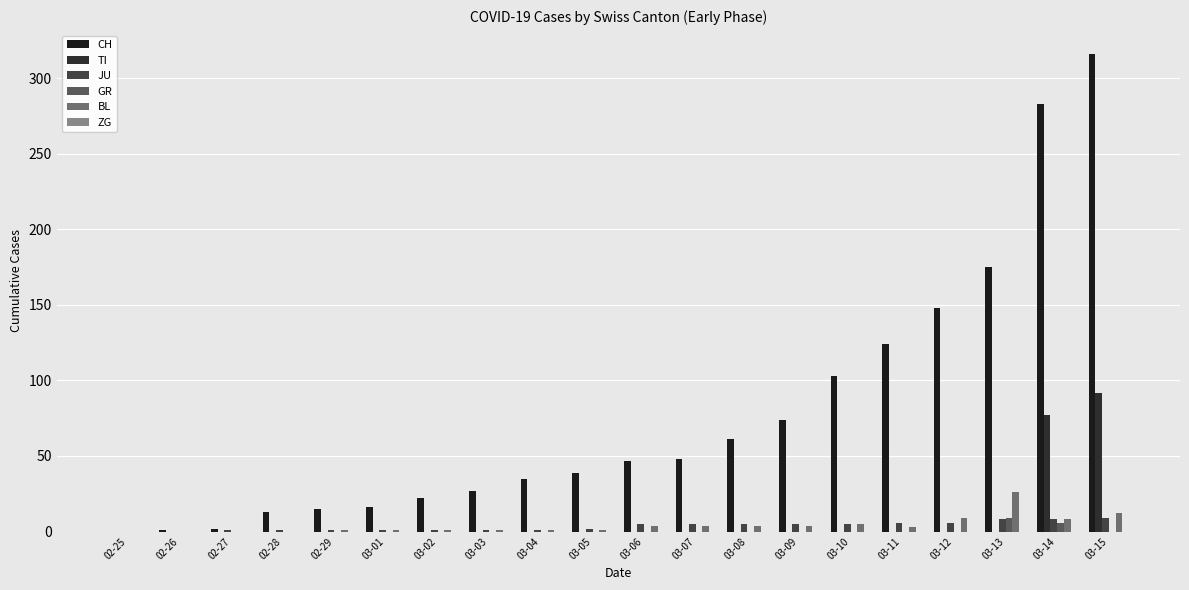

Which series changed the most between 02-26 and 03-12?

CH